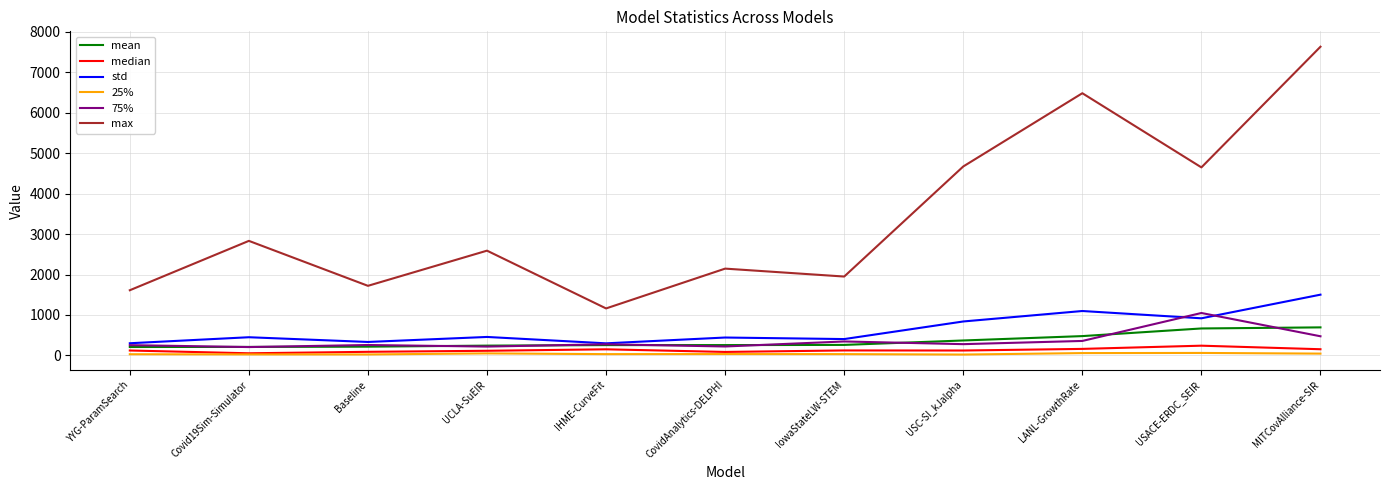

What is the smallest value displayed?

20.5